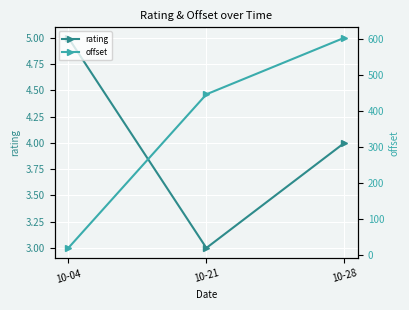

What is the total value across all series at 10-21?

448.8